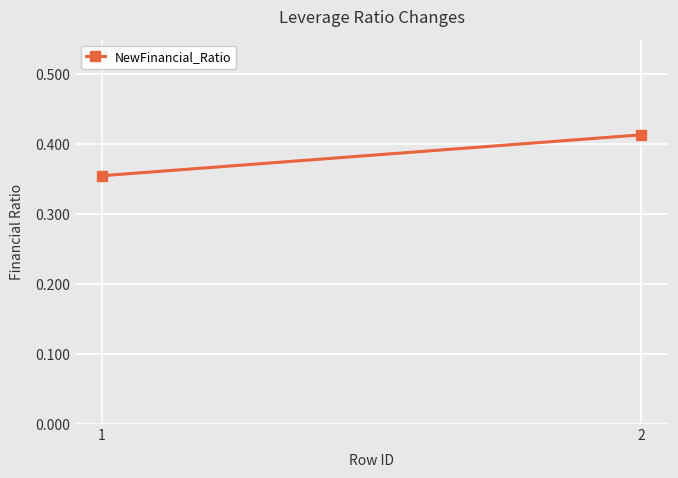

What is the approximate value at 1?

0.4